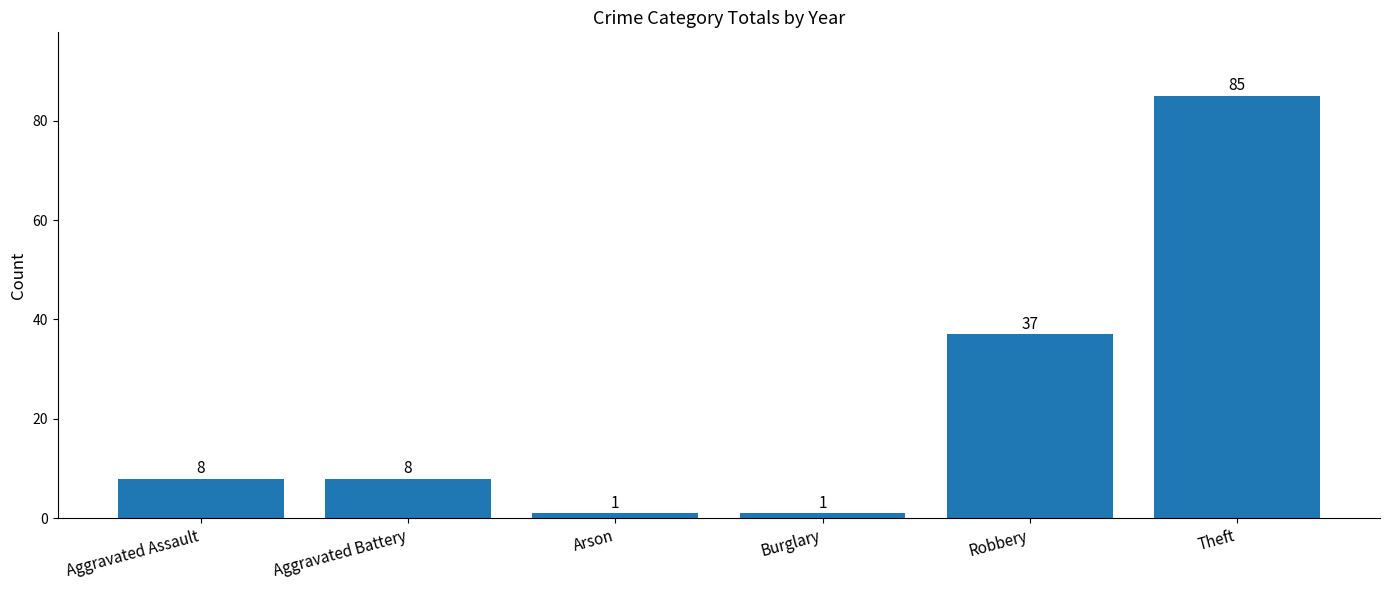

How many data points does each series have?

6